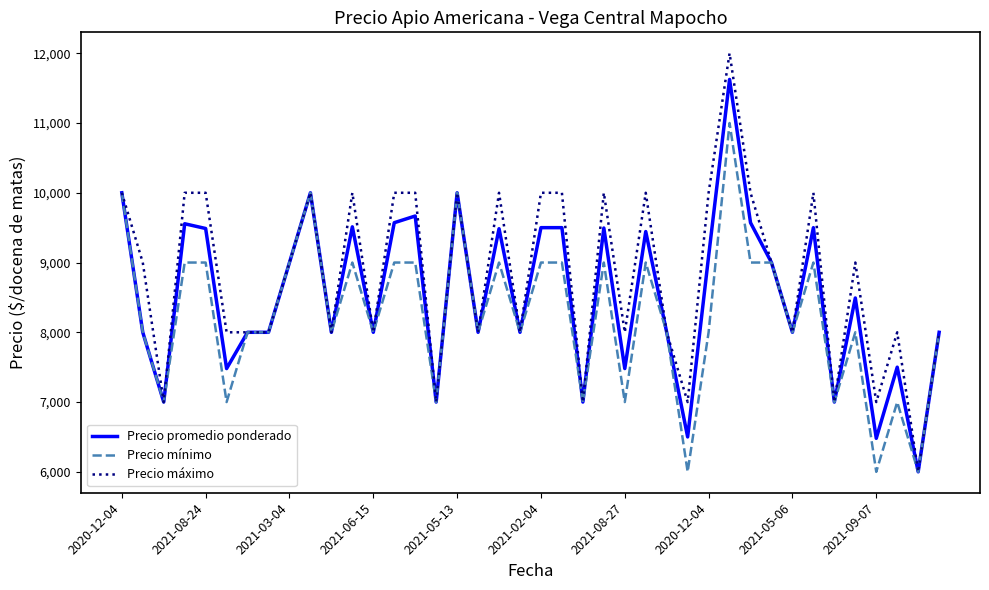

Which series has the widest spread of values?

Precio máximo